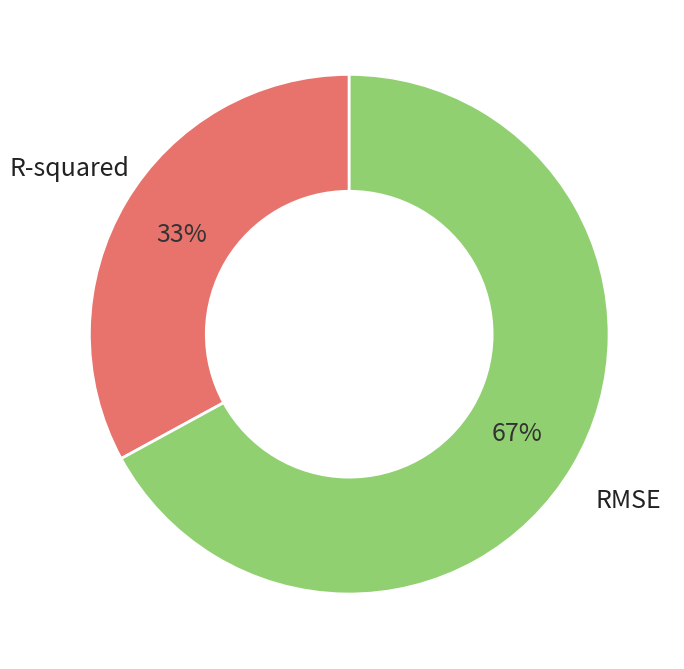

To the nearest percent, what is the difference between the largest and smallest slice percentages?

34%